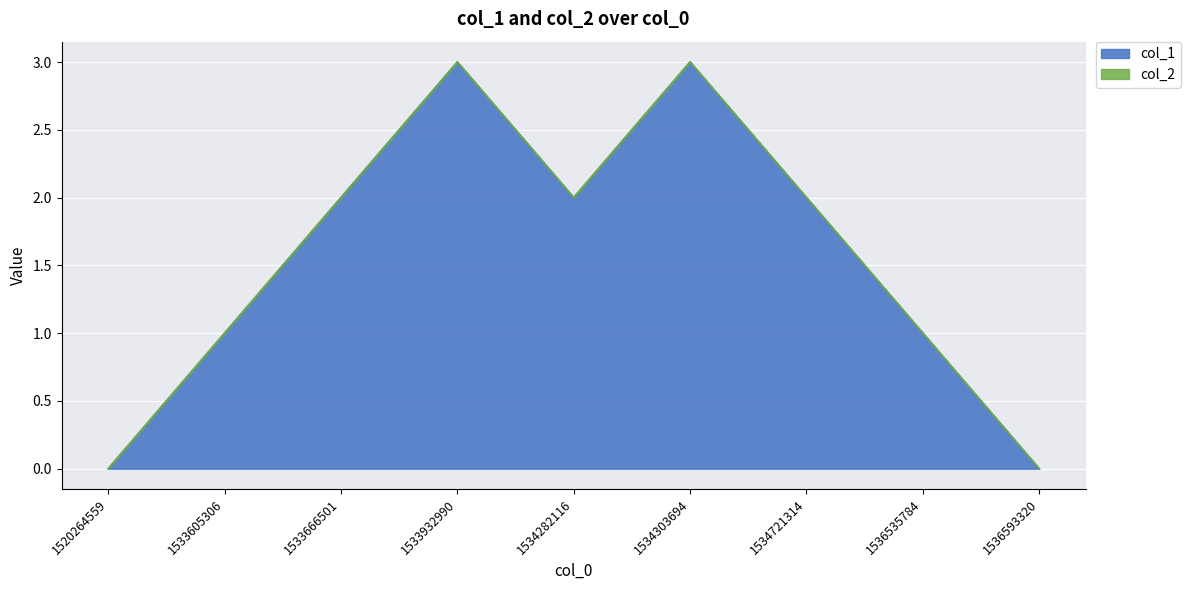

At which category does the chart reach its minimum across all series?

1520264559